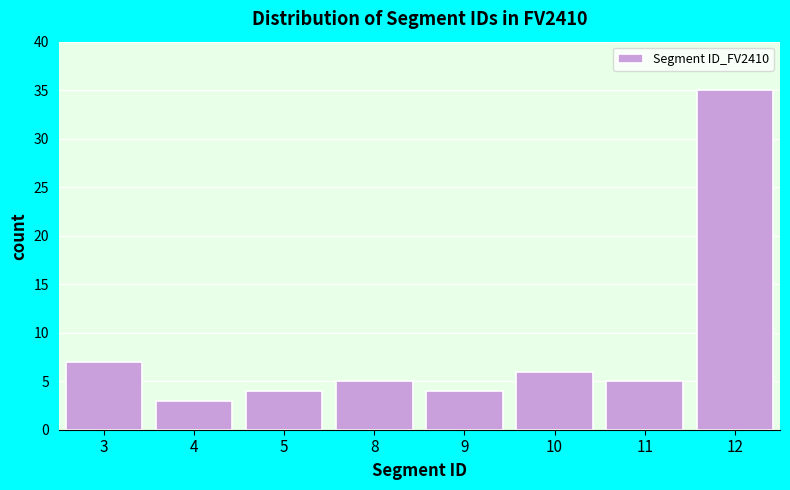

Reading left to right, transcribe all the data shown in this chart.

7	3	4	5	4	6	5	35